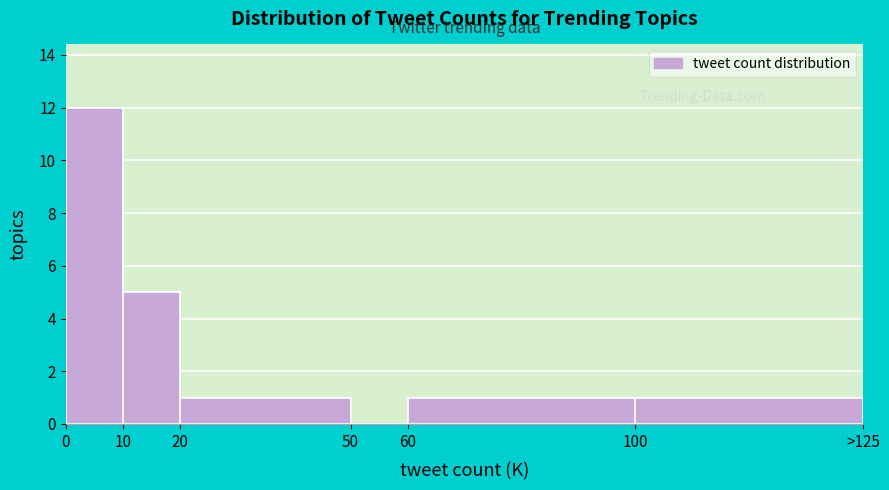

Reading right to left, extract all data points from this chart.

100=1	60=1	50=0	20=1	10=5	0=12